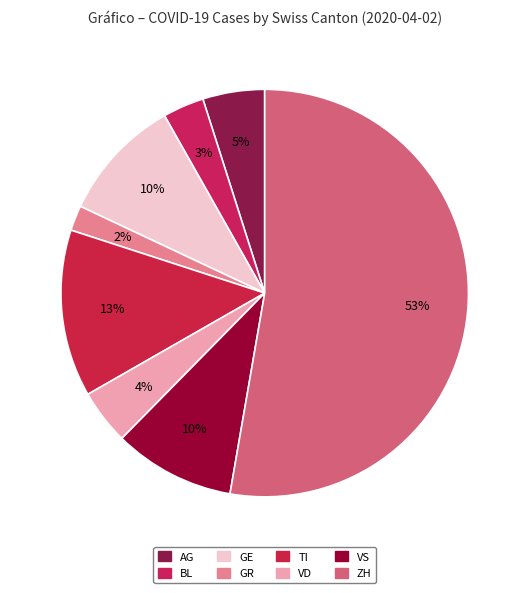

Which slice is the largest?

ZH